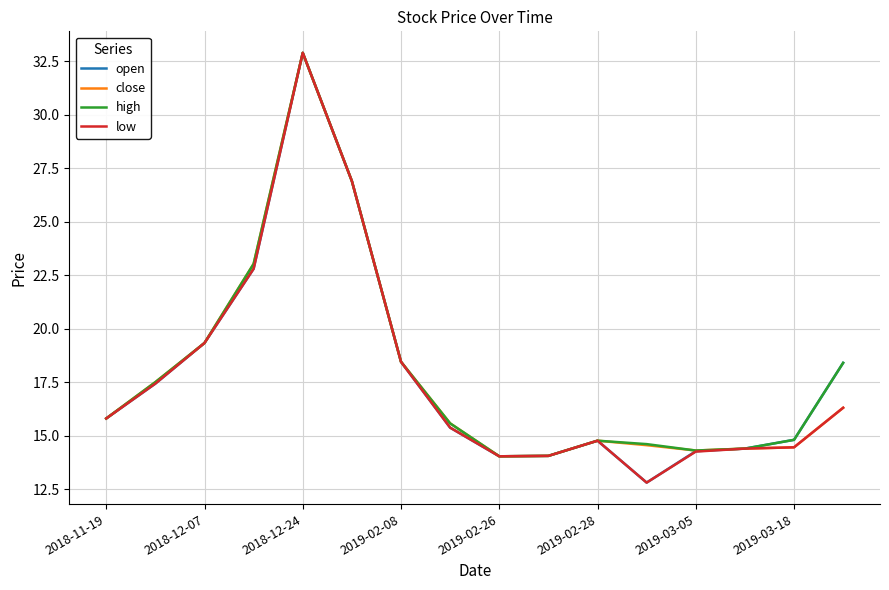

What is the maximum value for low?

32.9